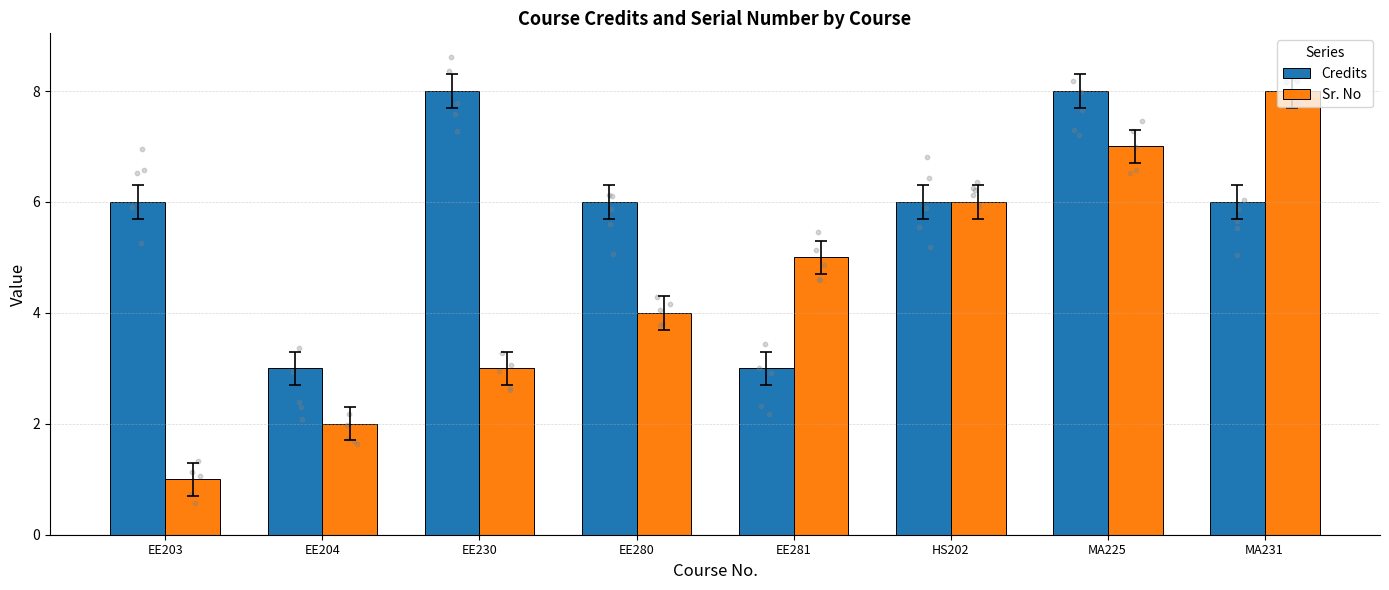

At how many categories does at least one series exceed 6?

3